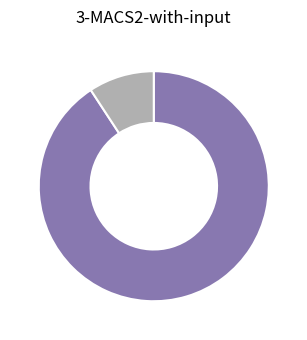

Does any single category account for the majority?

Yes